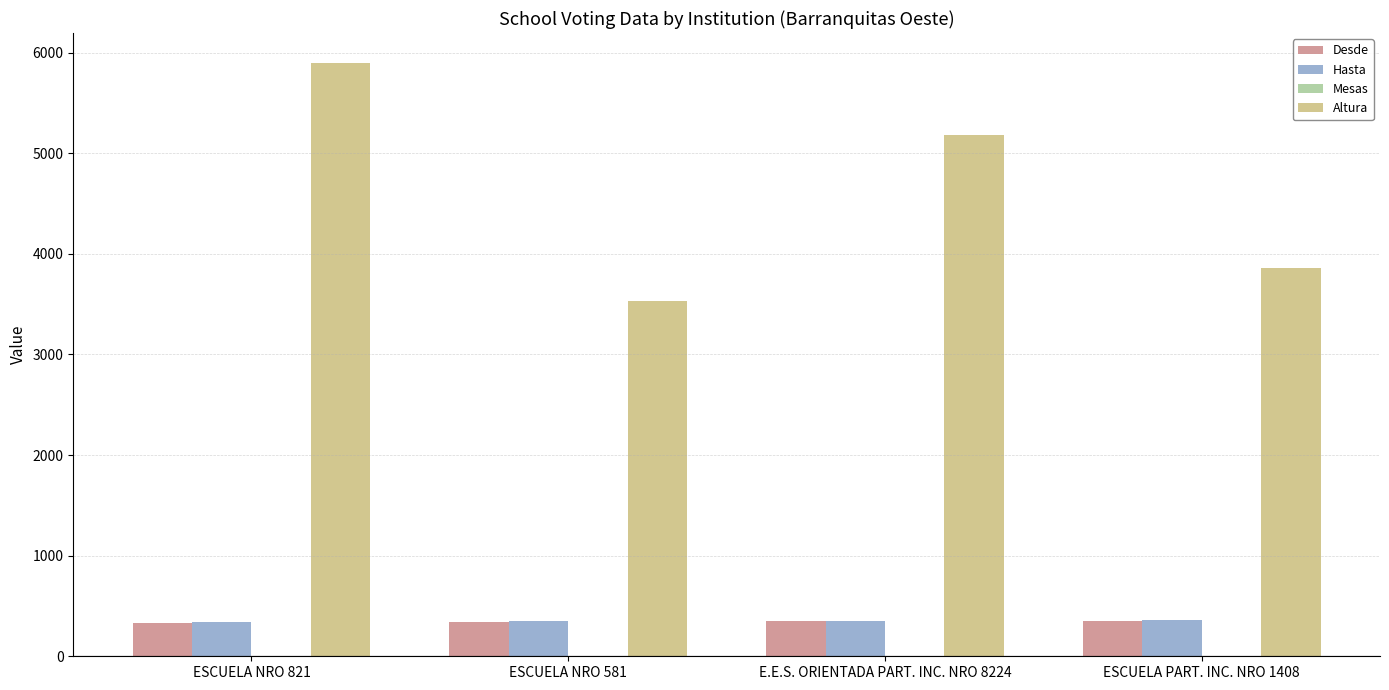

What is the total value across all series at ESCUELA NRO 821?

6581